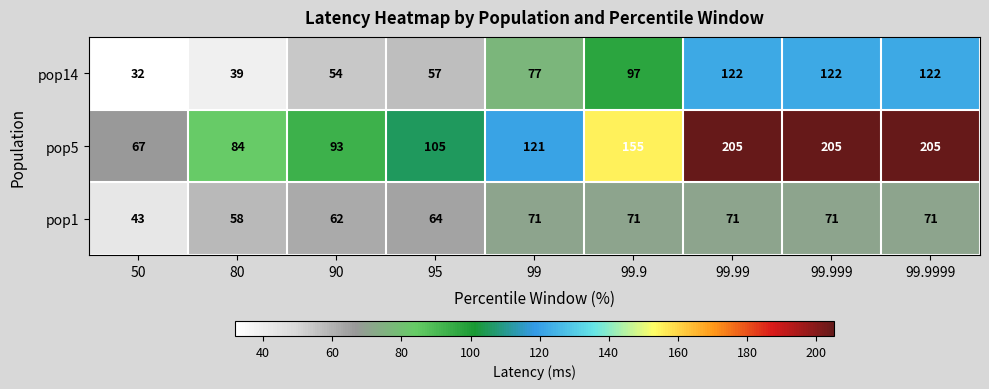

The value of pop5 at 99 is 121. True or false?

True